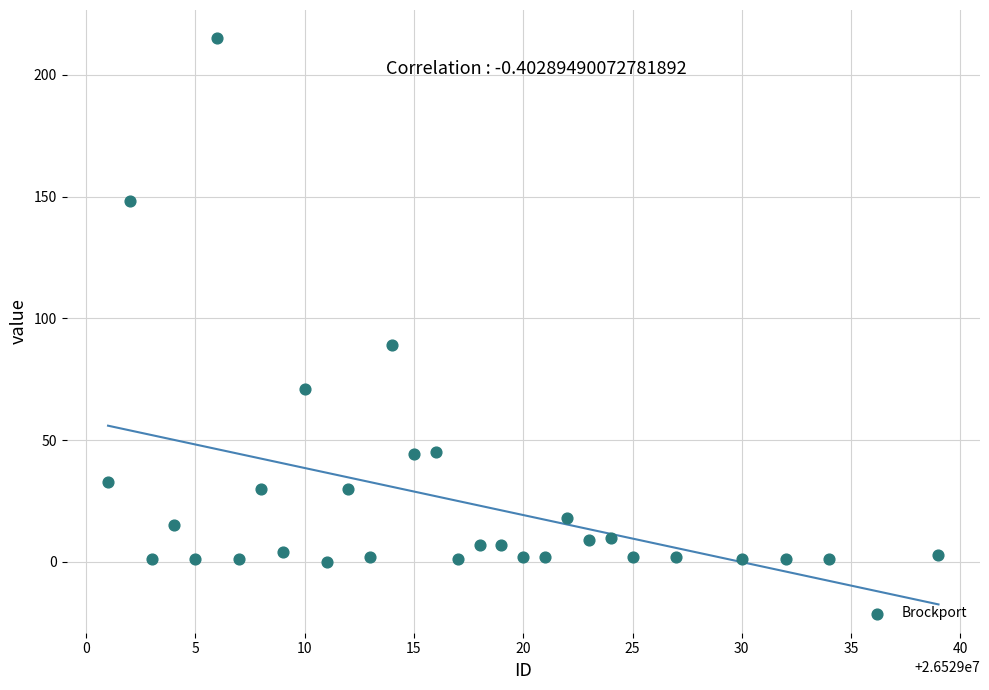

What is the range of Y values (max minus min)?

215.0